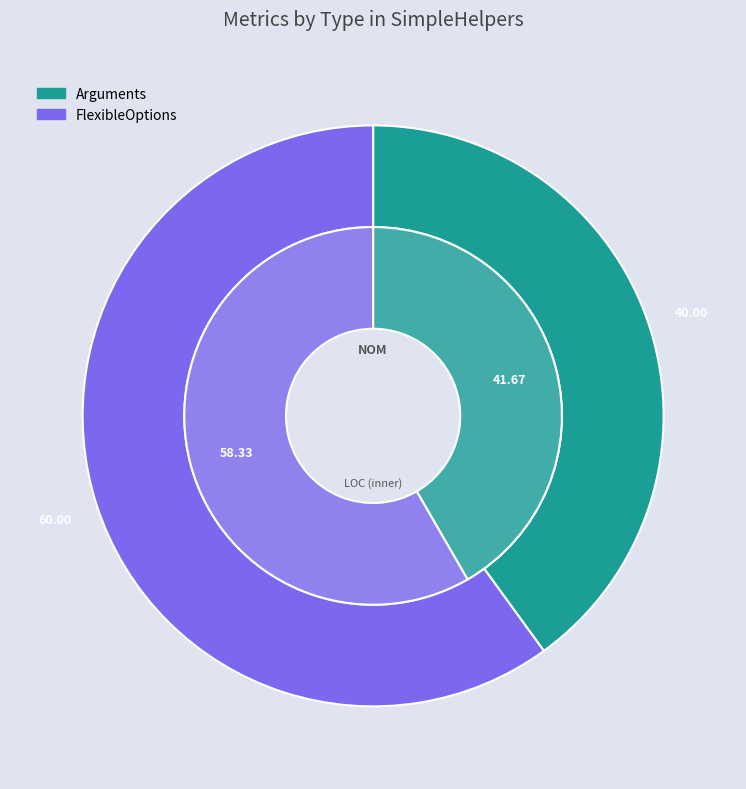

How many slices are in this pie chart?

2